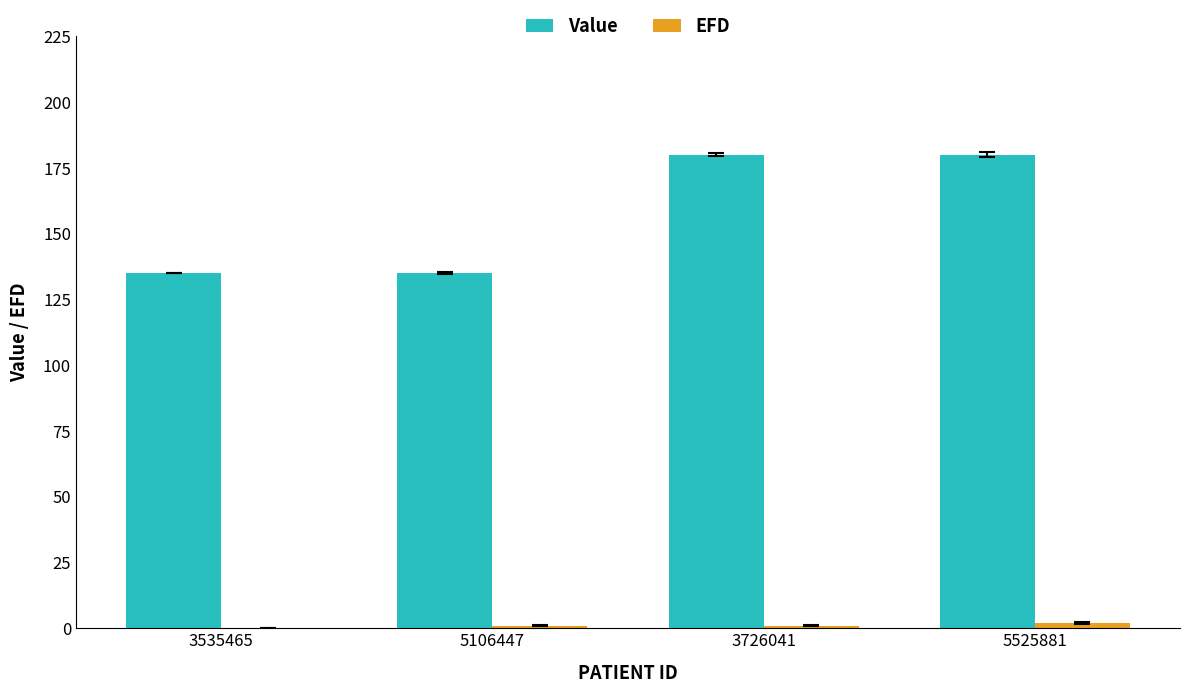

The value of Value at 5106447 is 135. True or false?

True